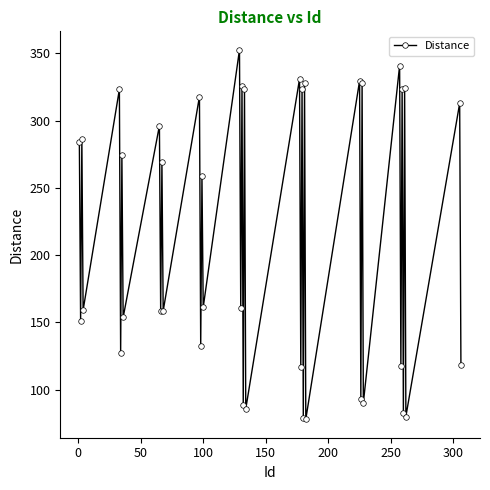

How many lines are shown in the chart?

1